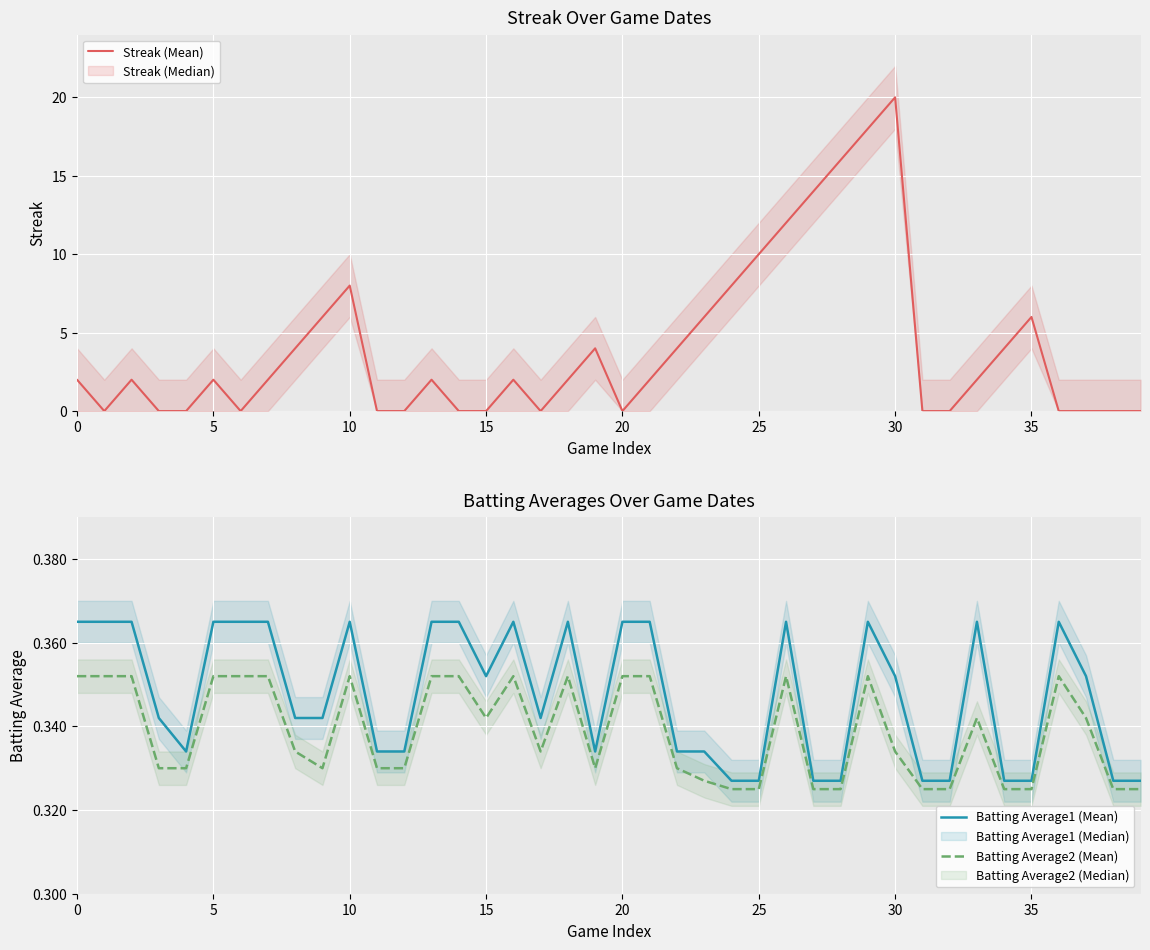

At 23, list the series in order from smallest to largest.

Batting Average2 (Mean), Batting Average1 (Mean), Streak (Mean)